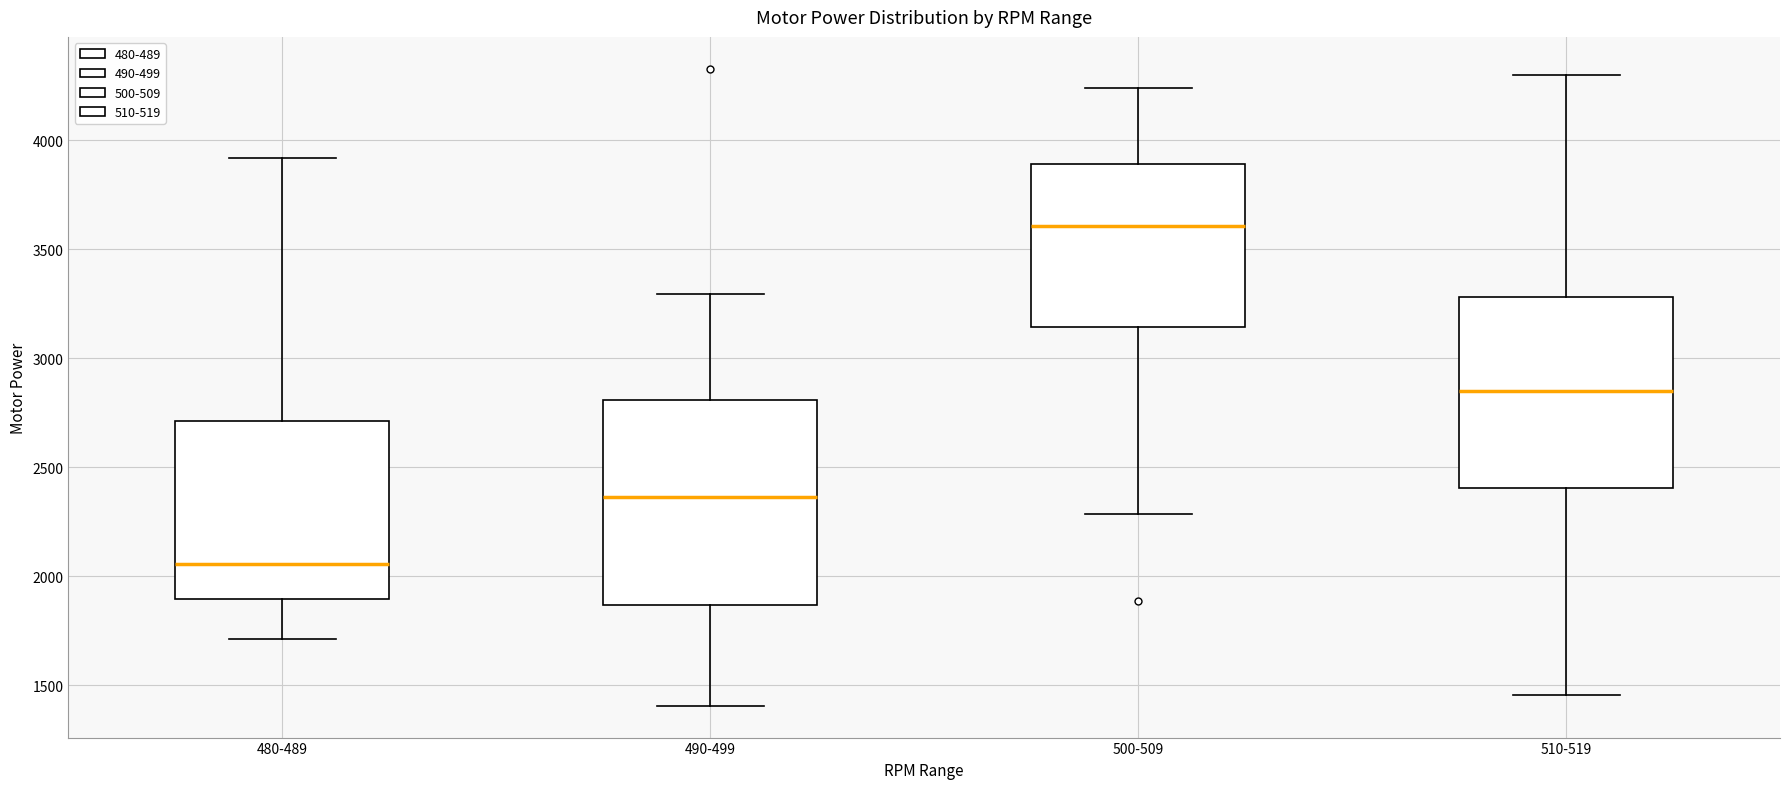

Reading left to right, read every box against the y-axis: the position of its median line, the range the box covers, and the ends of its whiskers. The values are not printed on the chart, so give them approximately, as read against the axis.

480-489: median 2050, box 1900 to 2700, whiskers 1700 to 3900
490-499: median 2350, box 1850 to 2800, whiskers 1400 to 3300
500-509: median 3600, box 3150 to 3900, whiskers 2300 to 4250
510-519: median 2850, box 2400 to 3300, whiskers 1450 to 4300